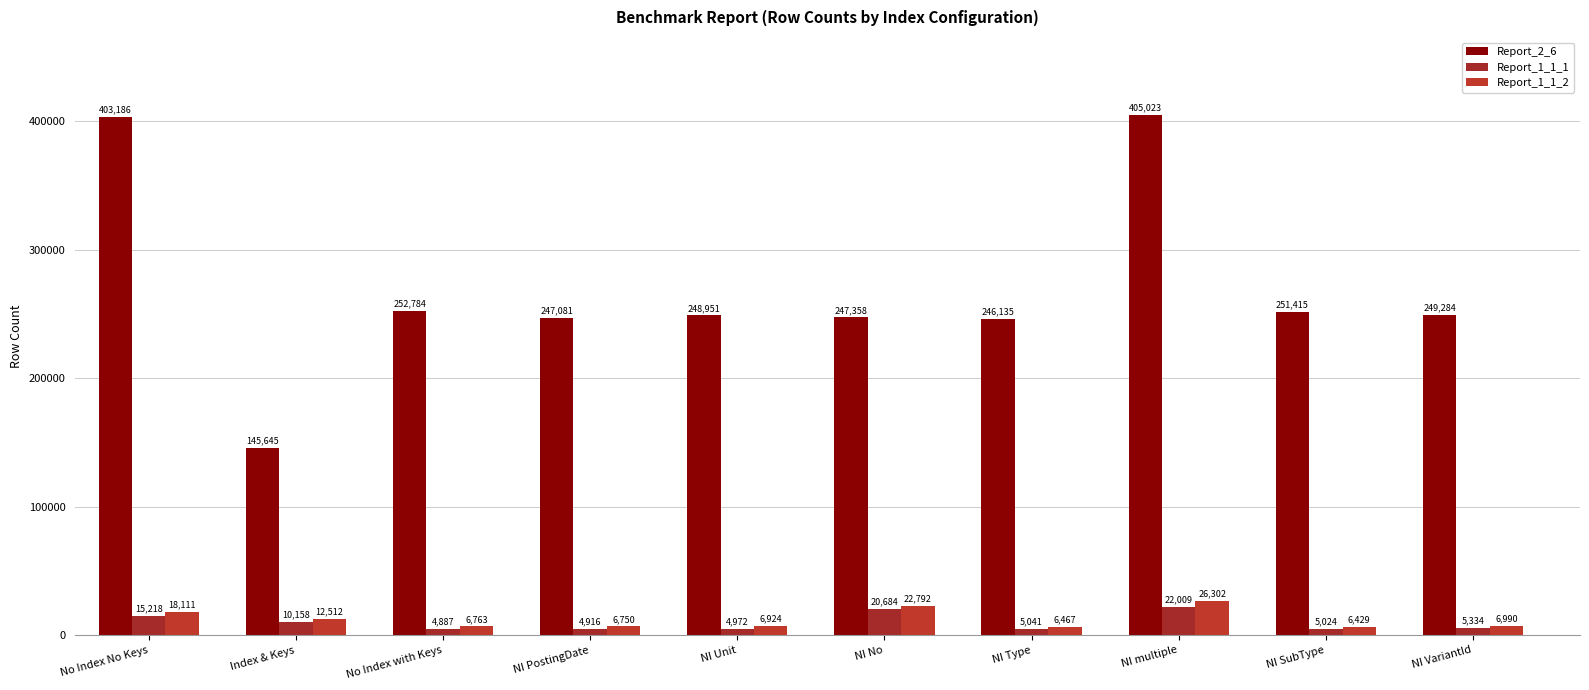

Which series has the widest spread of values?

Report_2_6